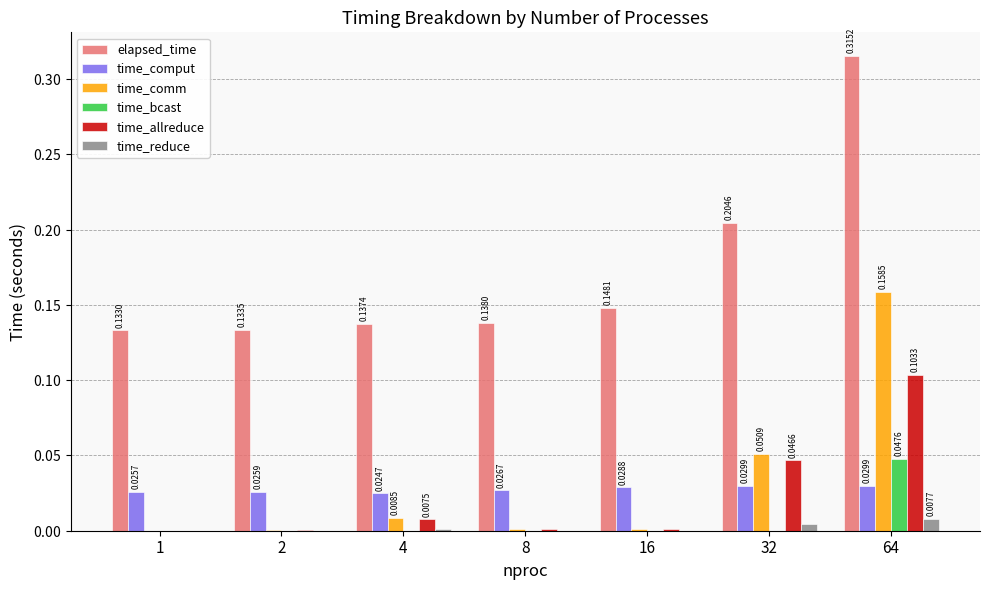

Is the value of time_comm at 1 greater than the value of elapsed_time at 4?

No